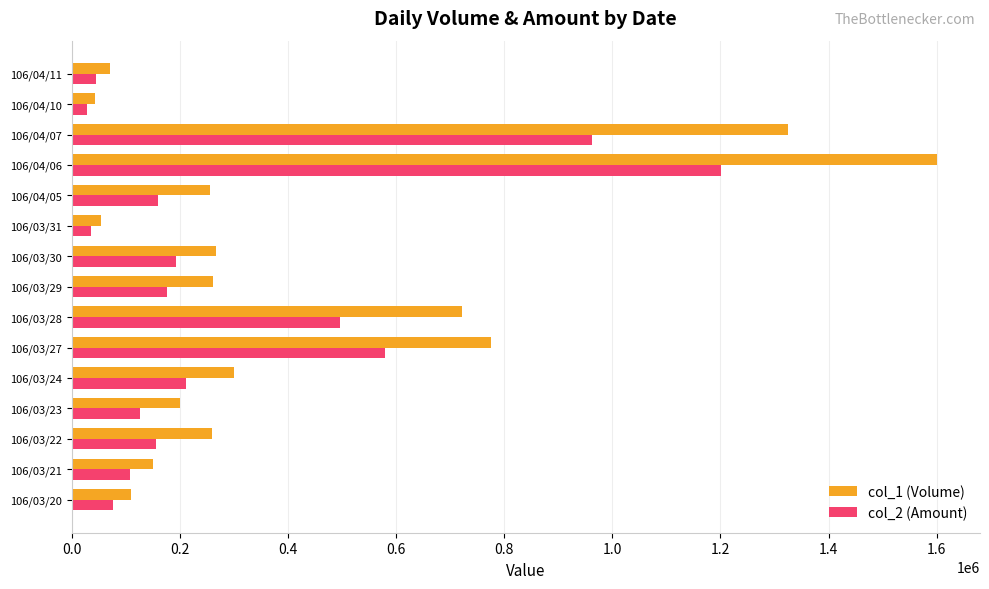

What is the maximum value shown in the chart?

1600000